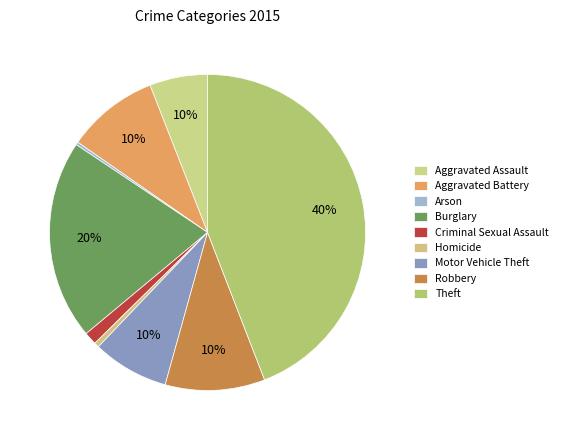

Is it true that Motor Vehicle Theft is 8% of the pie?

True